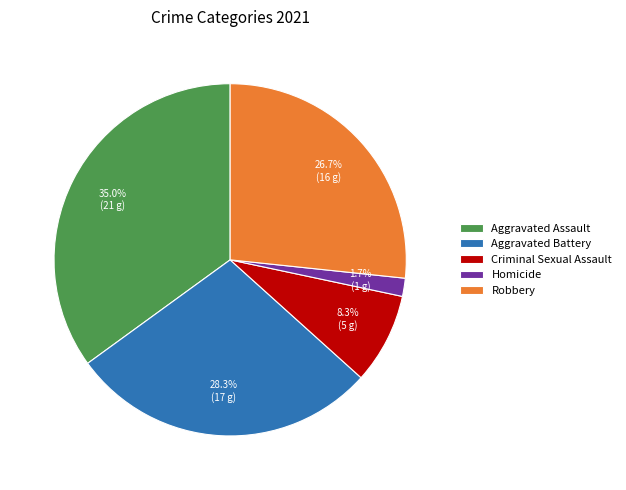

To the nearest percent, what is the difference between the largest and smallest slice percentages?

33%